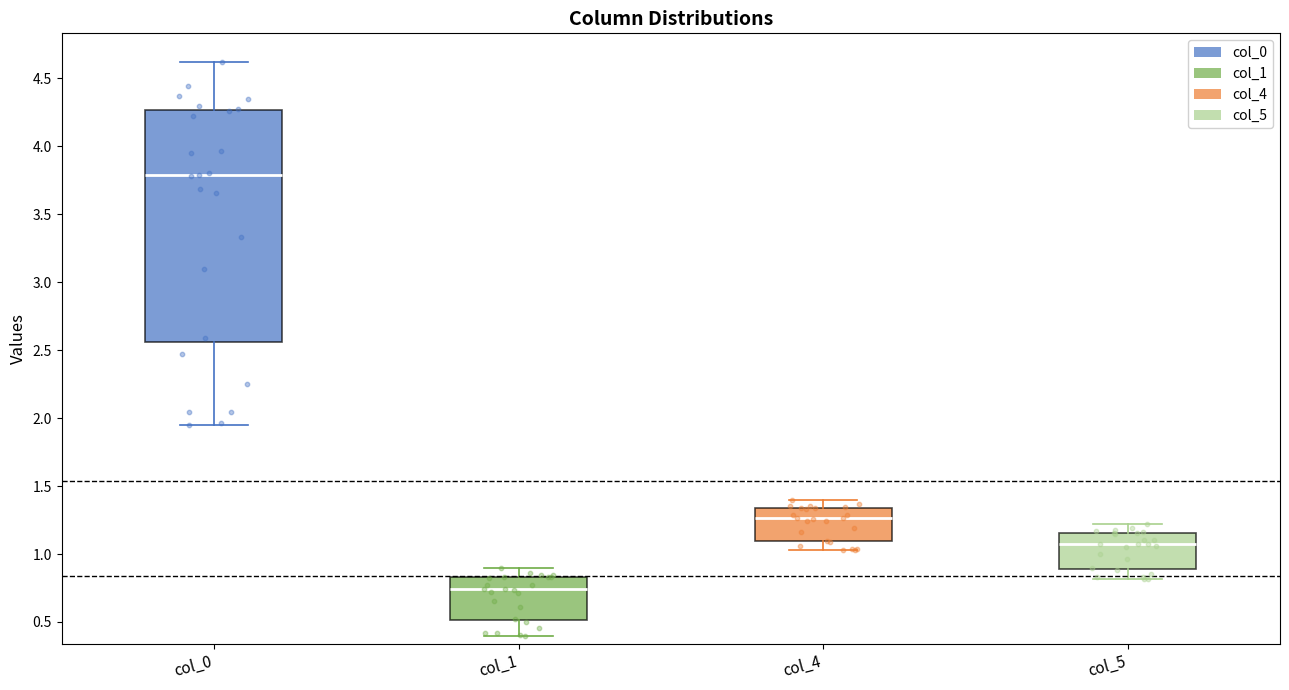

Where is the upper edge of the box for col_4 on the y-axis? The values are not printed on the chart, so give them approximately, as read against the axis.

1.35